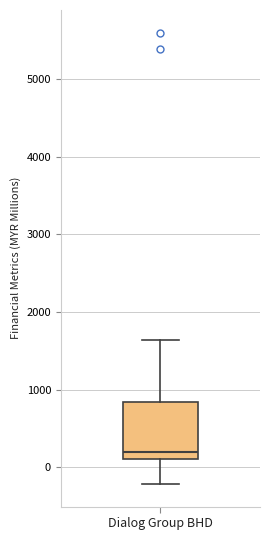

Transcribe this box plot: give where the median line is, the range the box spans, and where the two whiskers end, as read against the y-axis. The values are not printed on the chart, so give them approximately, as read against the axis.

median 200, box 100 to 800, whiskers -200 to 1600